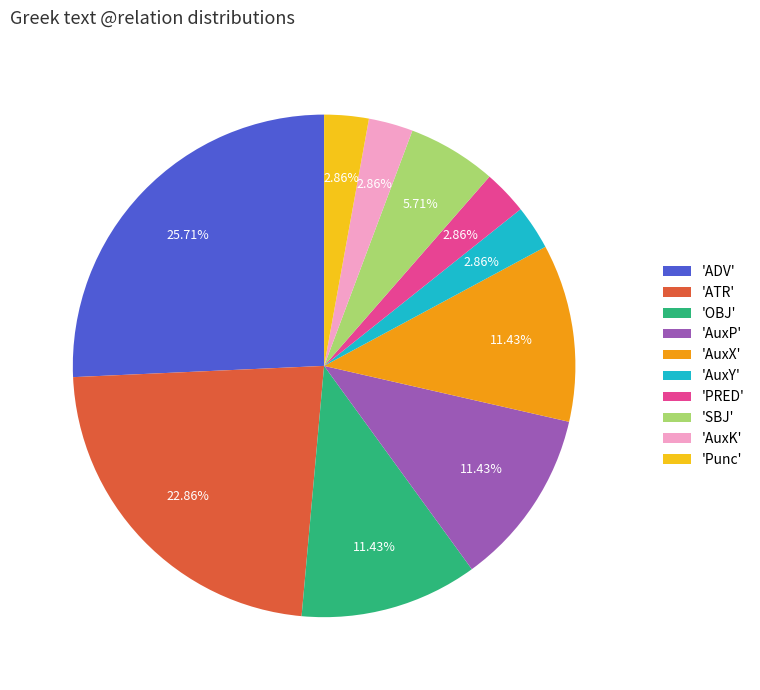

Is the sum of 'AuxP' and 'OBJ' greater than half?

No